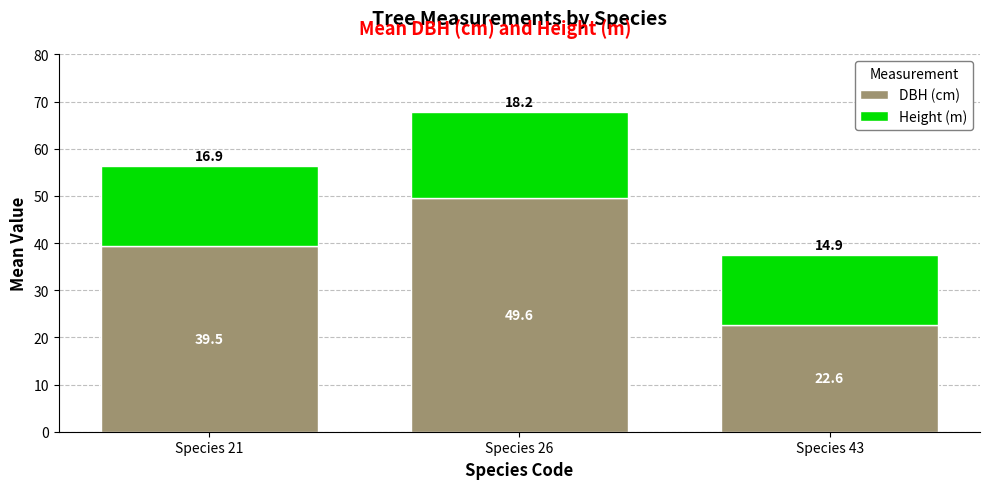

Rank the categories by DBH (cm) value from highest to lowest.

Species 26, Species 21, Species 43